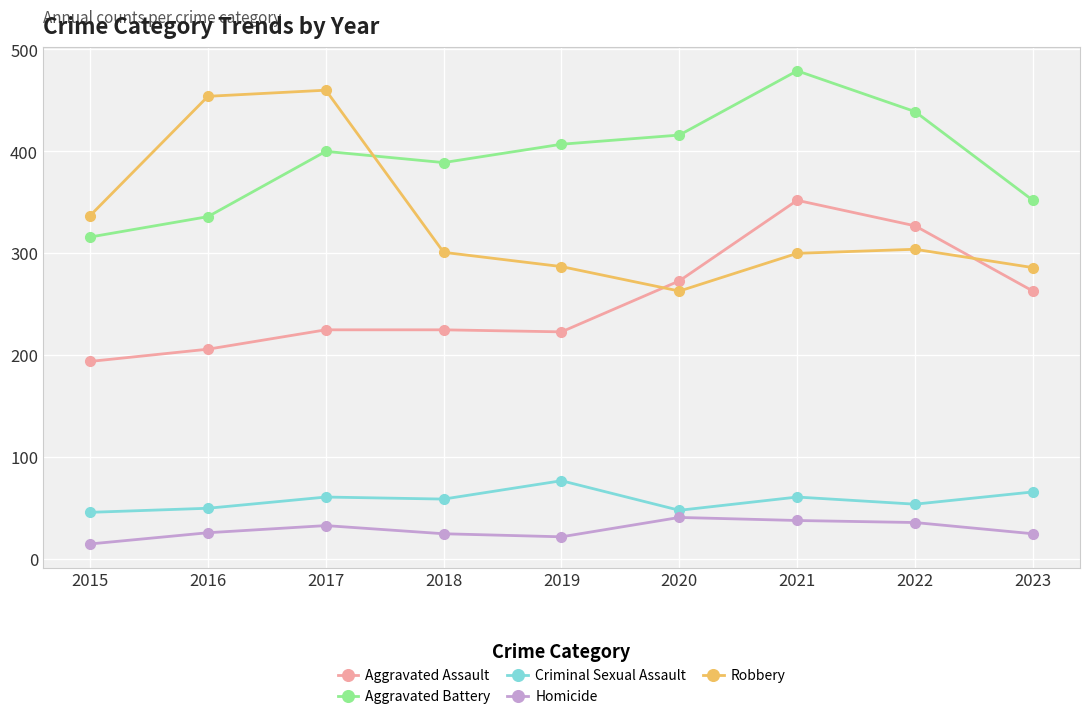

How many distinct data groups are displayed?

5